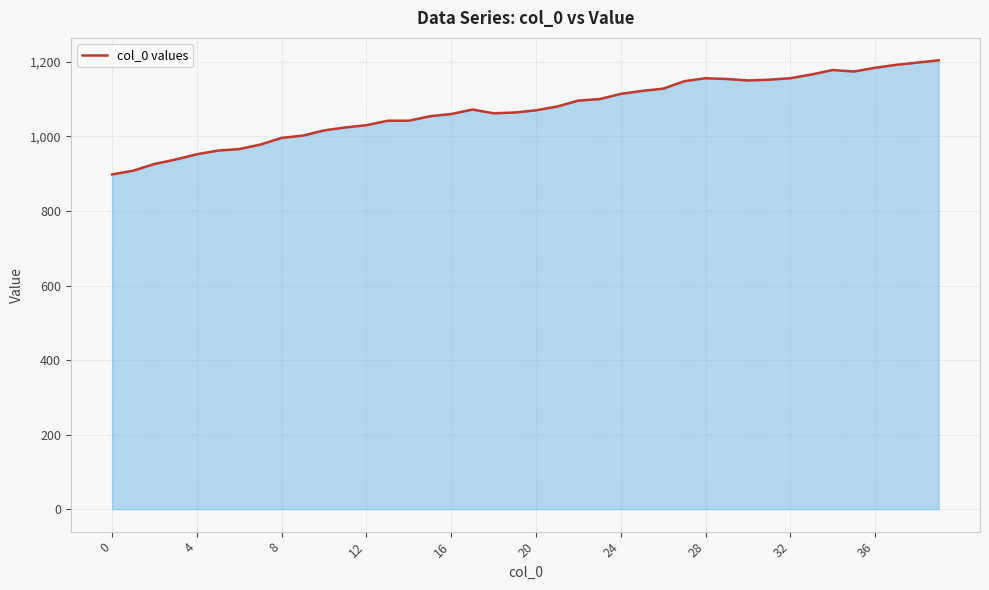

What is the minimum value shown in the chart?

898